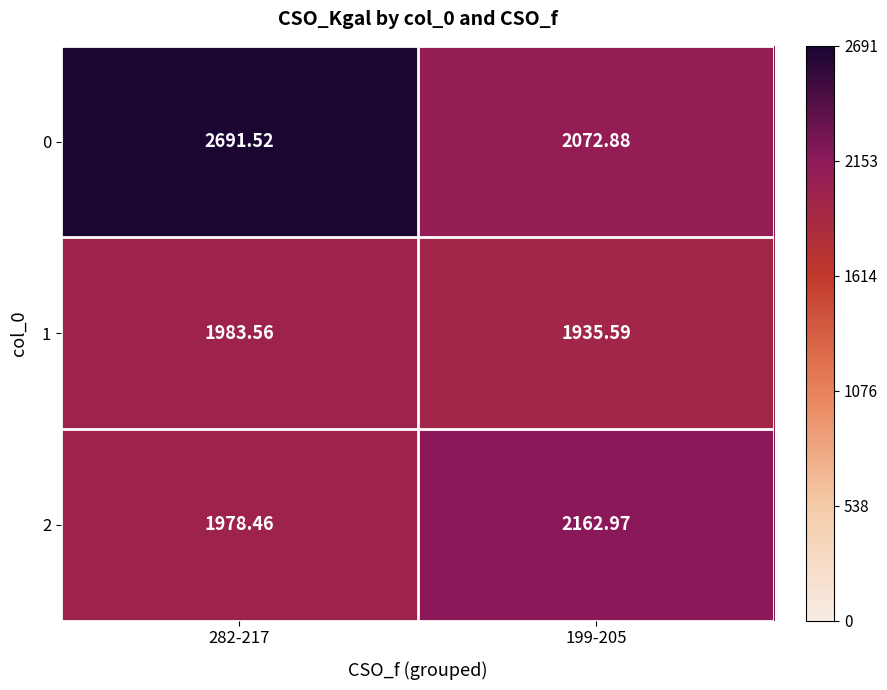

How many series are shown in this chart?

3